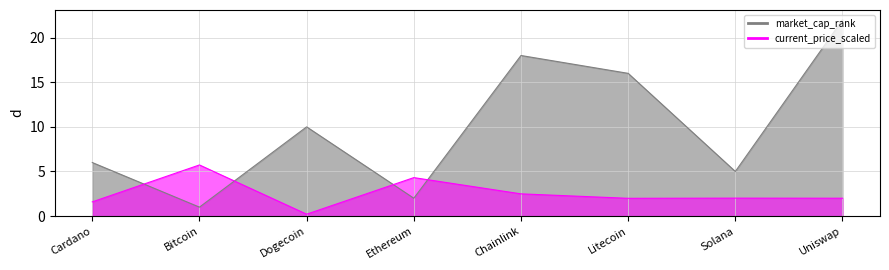

At which category is the sum across all series the highest?

Uniswap